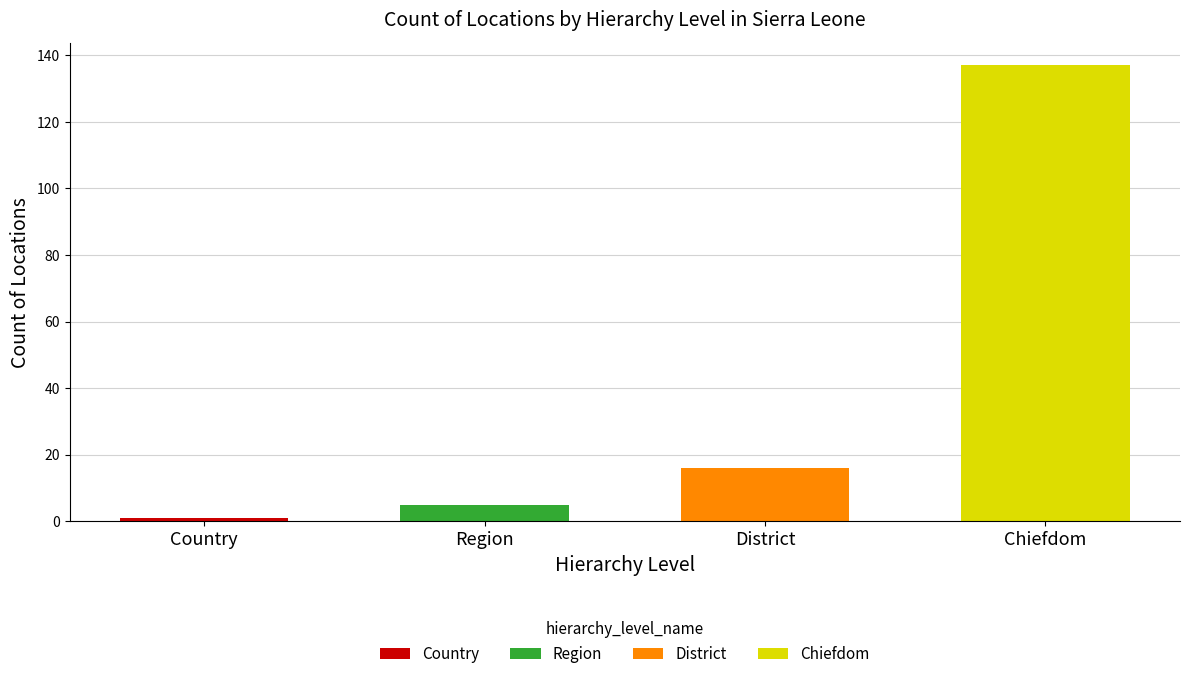

At which category is the sum across all series the highest?

Chiefdom